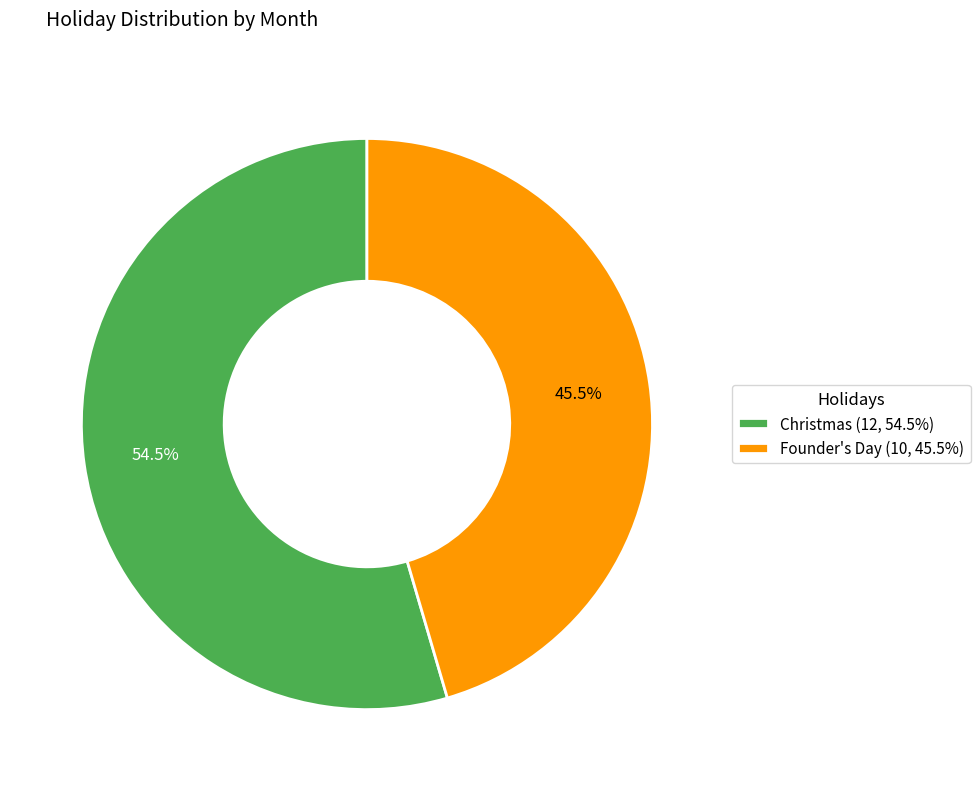

Is the sum of Founder's Day and Christmas greater than half?

Yes